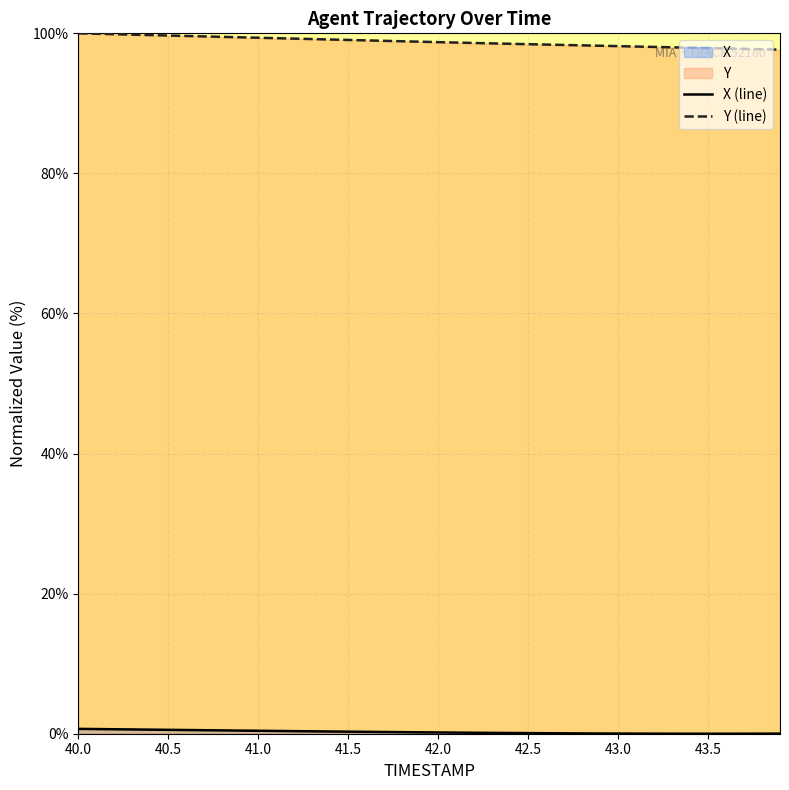

At 41.6, list the series in order from smallest to largest.

X, Y